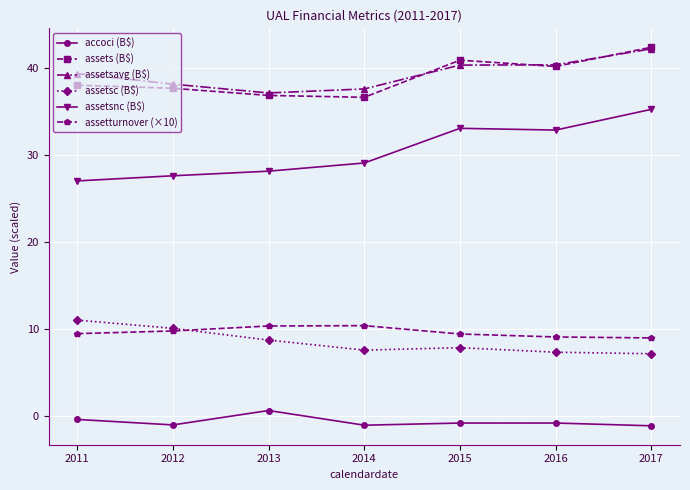

The value of assetturnover (×10) at 2013 is 6.9. True or false?

False